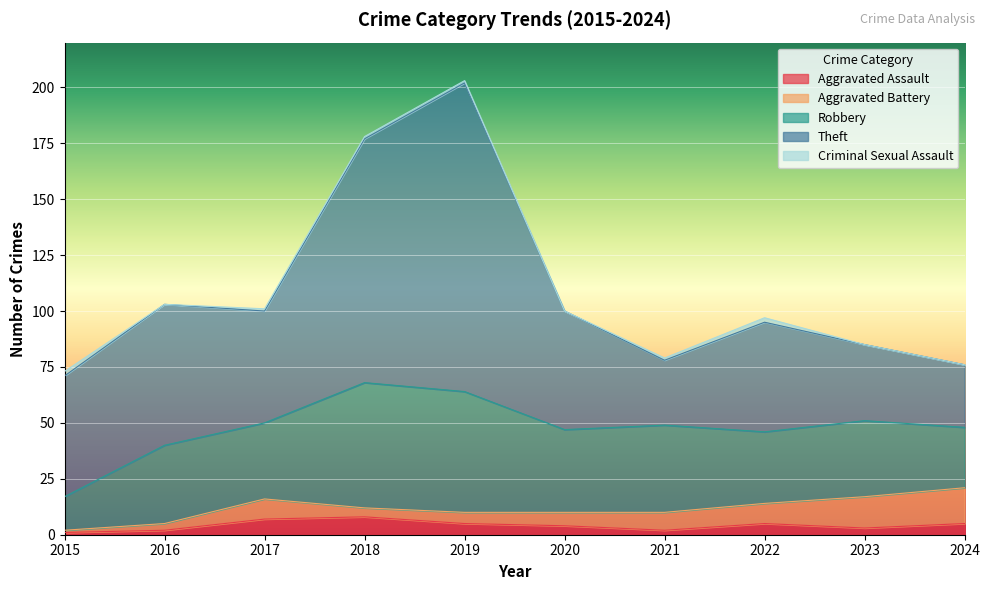

At 2022, list the series in order from largest to smallest.

Theft, Robbery, Aggravated Battery, Aggravated Assault, Criminal Sexual Assault